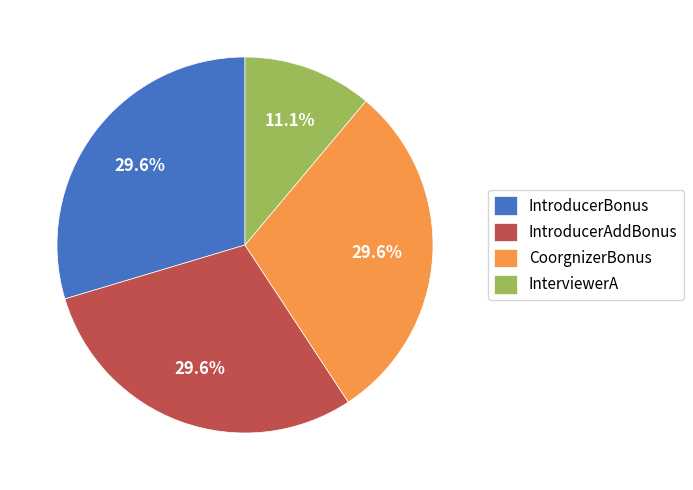

What is the smallest slice in the pie chart?

InterviewerA